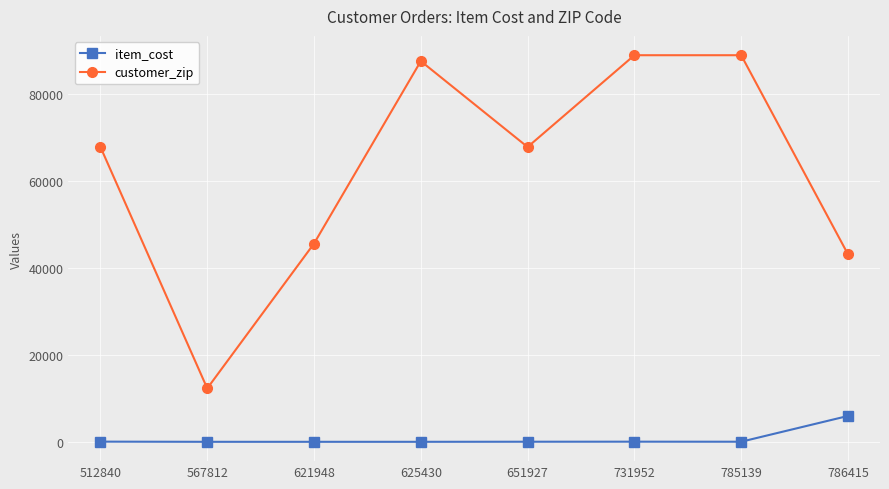

At how many categories does at least one series exceed 84905?

3